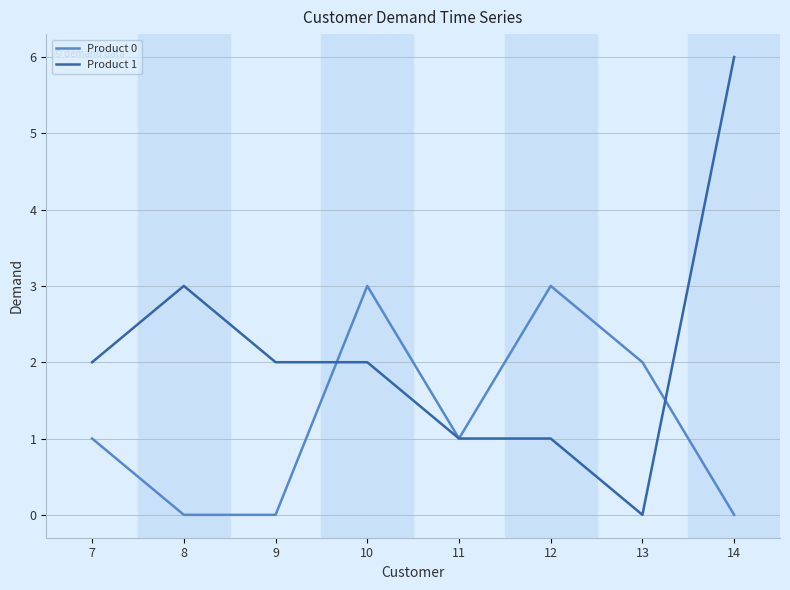

Reading left to right, list all the values displayed in this chart.

Product 0: 7=1	8=0	9=0	10=3	11=1	12=3	13=2	14=0
Product 1: 7=2	8=3	9=2	10=2	11=1	12=1	13=0	14=6